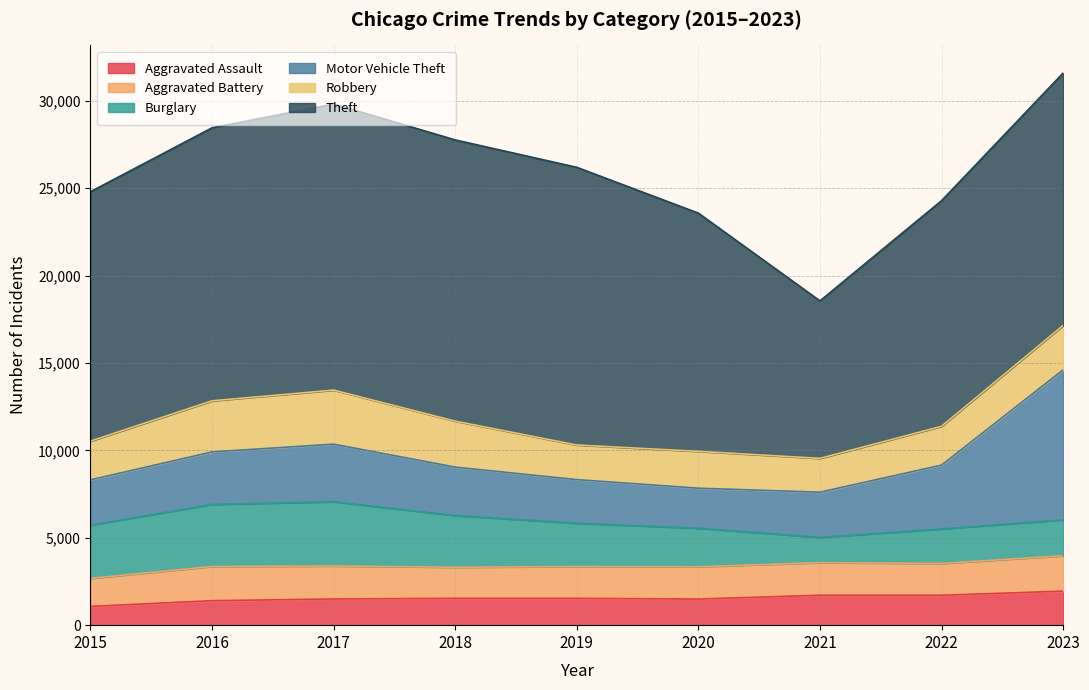

Reading left to right, extract all data points from this chart.

Aggravated Assault: 1075	1401	1499	1535	1534	1495	1714	1713	1946
Aggravated Battery: 1602	1956	1889	1778	1820	1845	1863	1817	2025
Burglary: 3046	3551	3674	2958	2478	2208	1444	1974	2053
Motor Vehicle Theft: 2591	3006	3296	2774	2496	2290	2589	3655	8587
Robbery: 2216	2923	3092	2629	1981	2108	1934	2219	2538
Theft: 14274	15622	16372	16093	15890	13632	9013	12912	14446